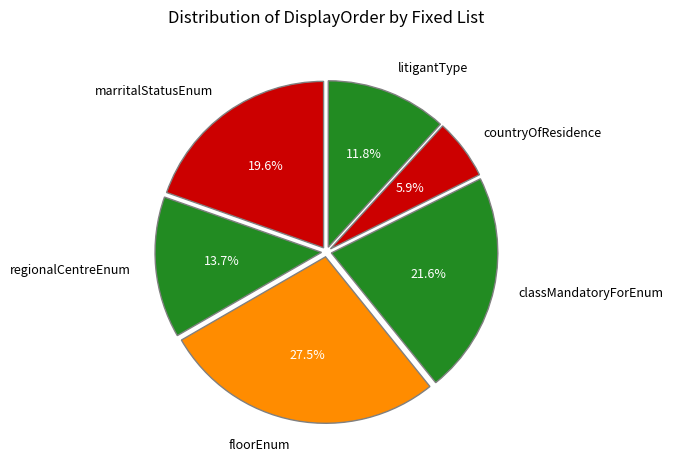

Does marritalStatusEnum account for over 50% of the chart?

No